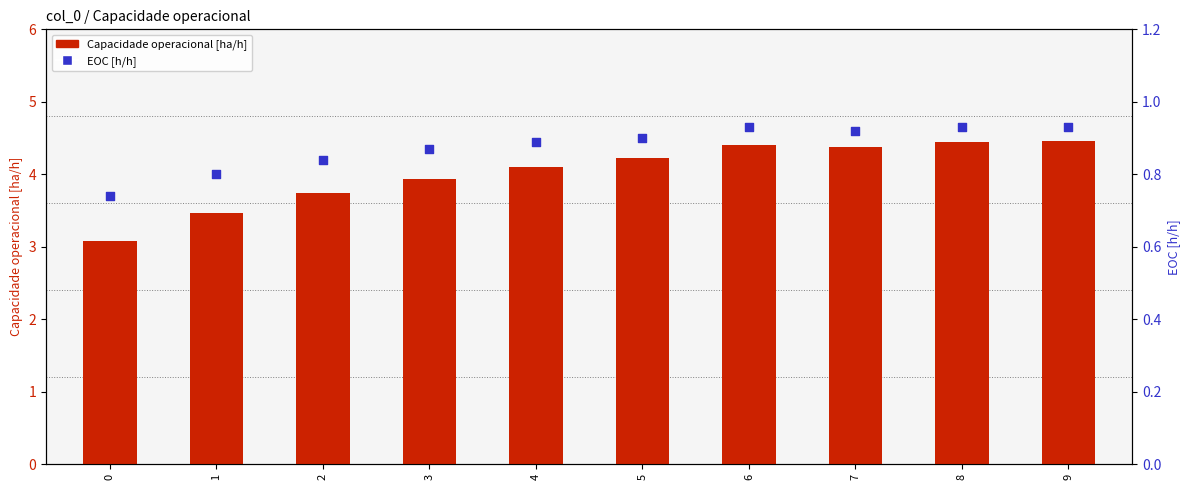

Which series reaches the maximum Y coordinate?

Capacidade operacional [ha/h]